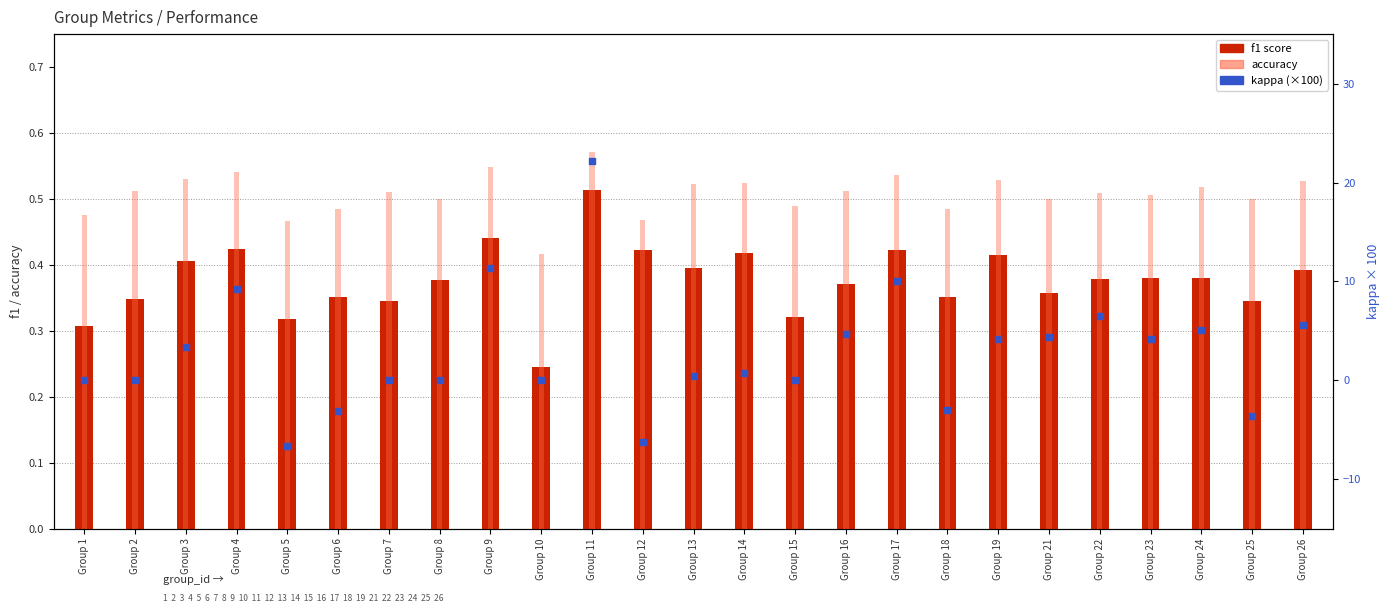

What are all the series names shown in the legend?

f1 score, accuracy, kappa (×100)